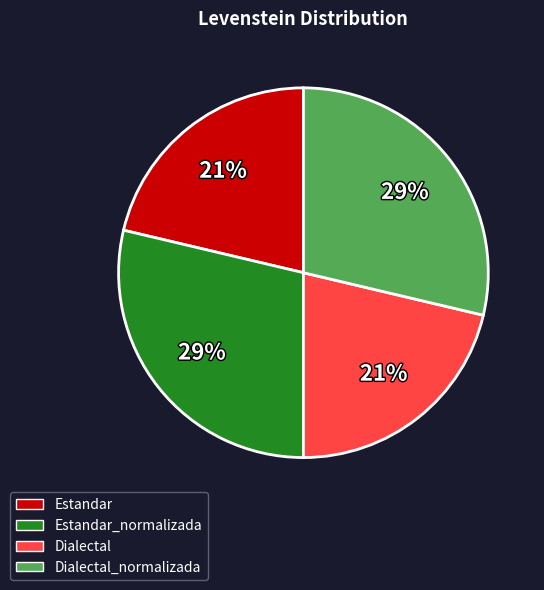

Between Dialectal and Estandar_normalizada, which is larger?

Estandar_normalizada